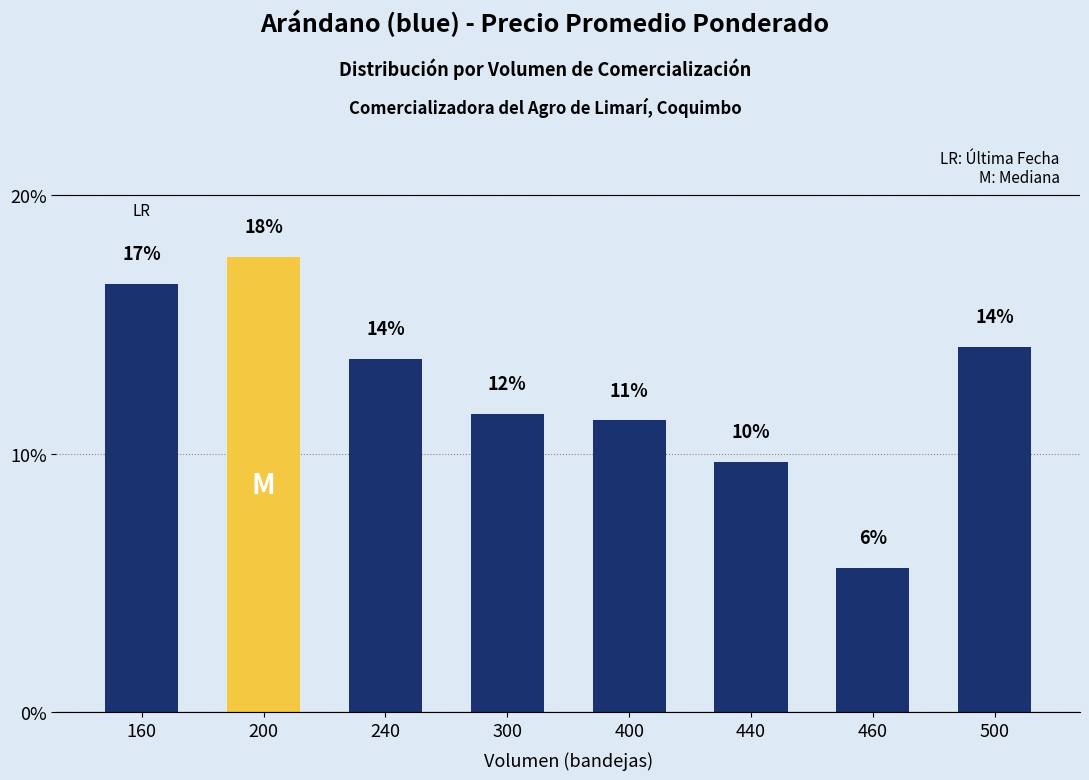

Where is the data nearest to the value 11?

400